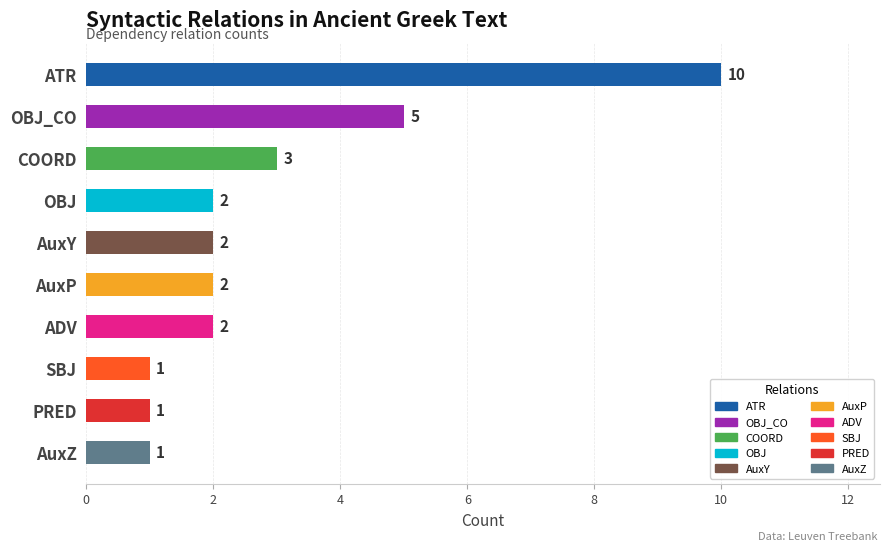

Where does the data first go above 2?

ATR